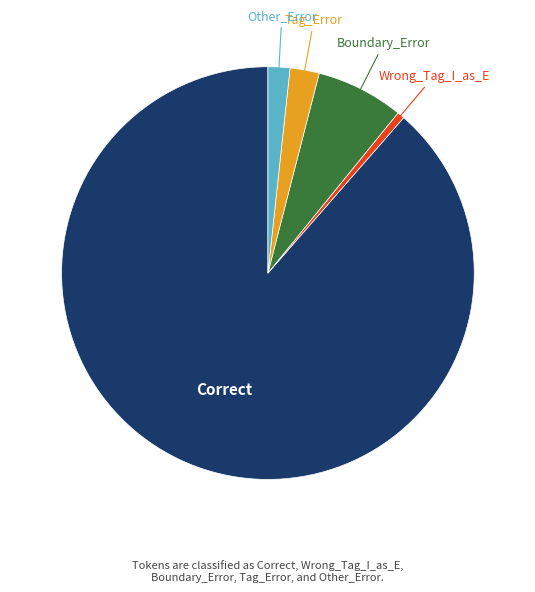

Is there any slice that represents more than half of the pie?

Yes